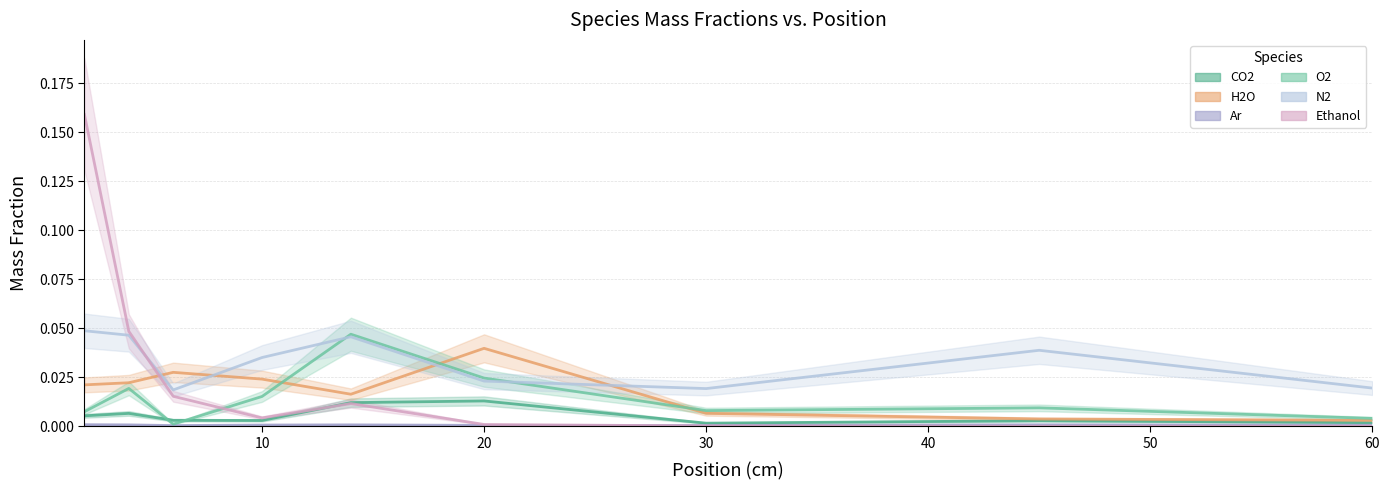

True or false: u_ave_Y_CO2 has more than 0 points higher than both neighbors.

True